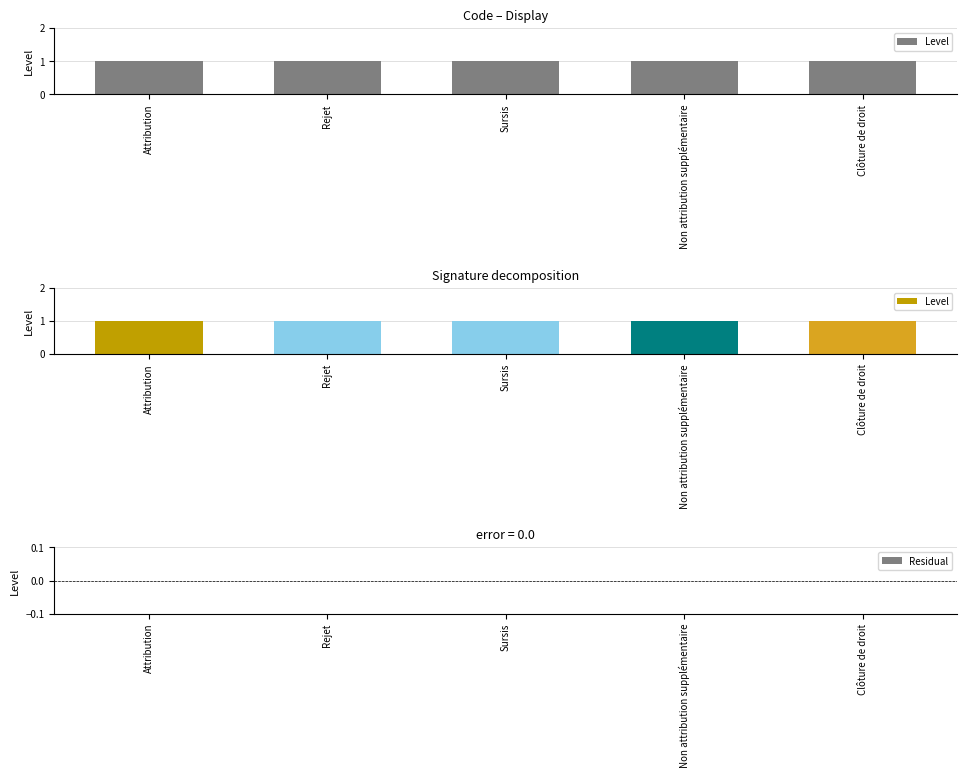

Which has a higher value, Sursis or Attribution?

Sursis